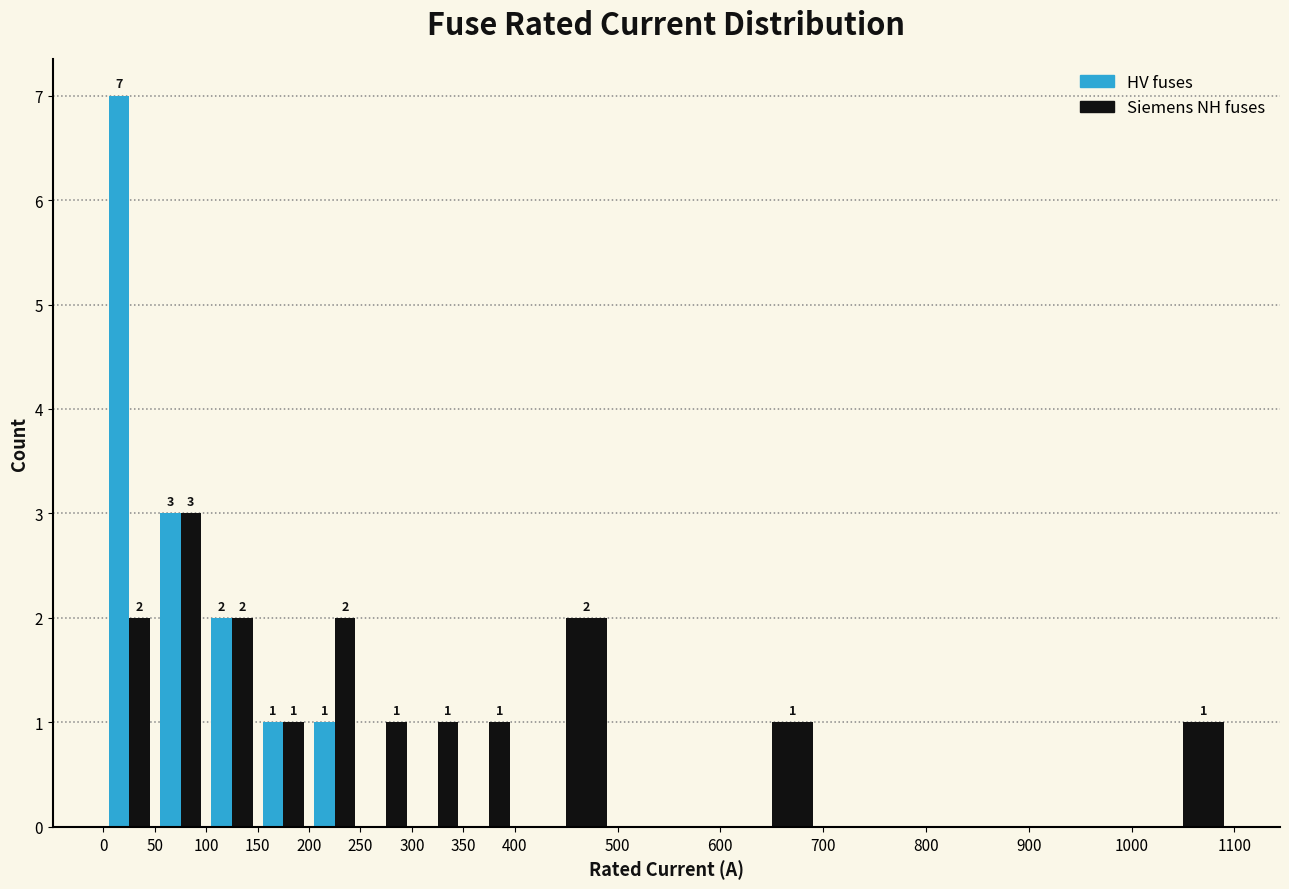

In the HV fuses series, which range on the x-axis has the tallest bar?

0 to 50